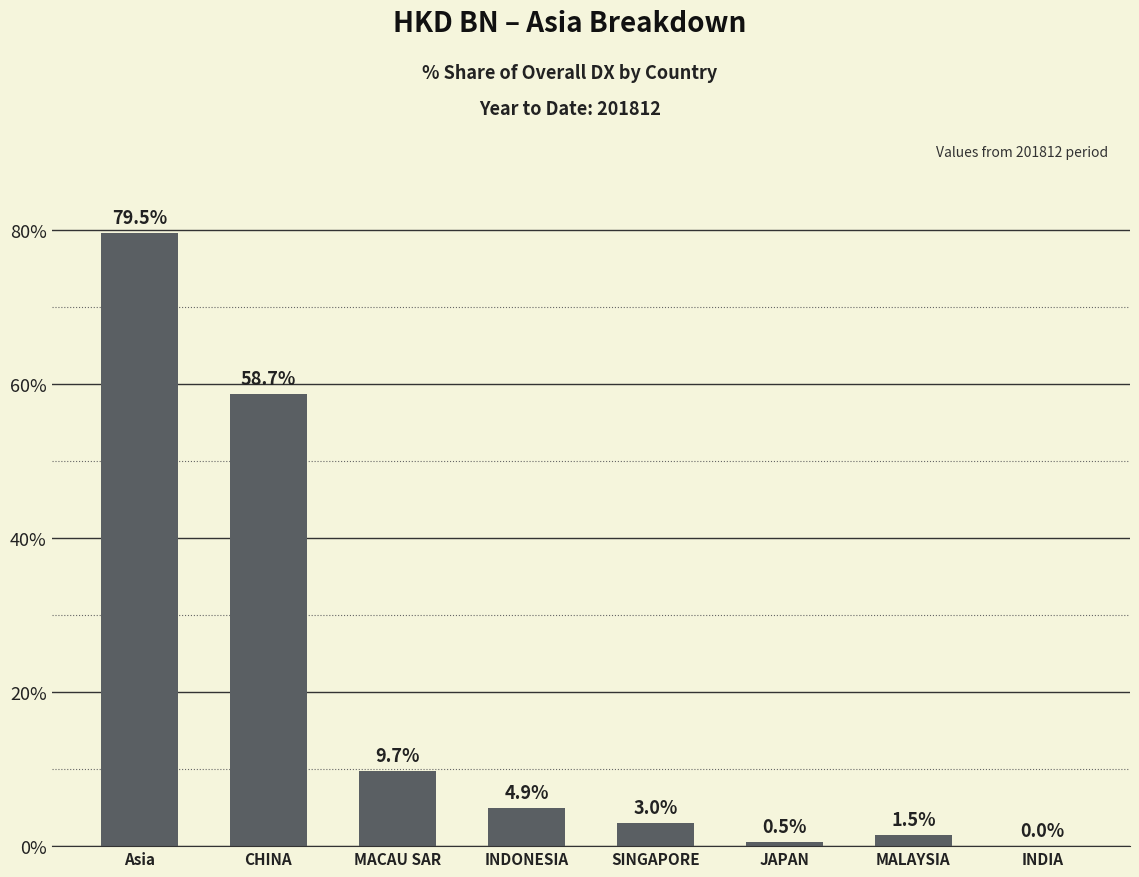

What is the ratio of the value at MALAYSIA to the value at SINGAPORE?

0.5